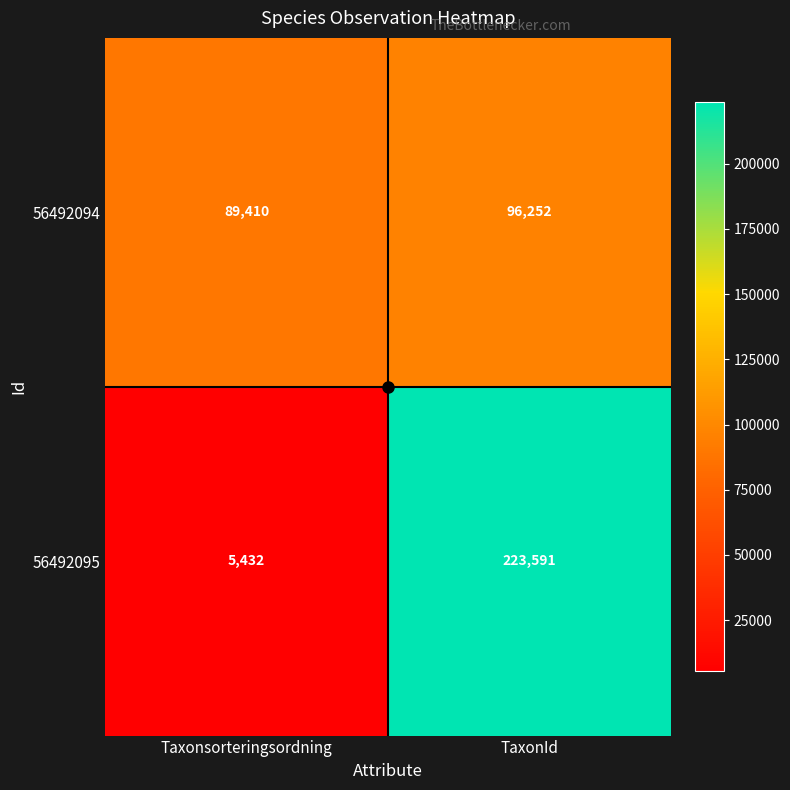

What is the difference between the highest and lowest values at TaxonId?

127339